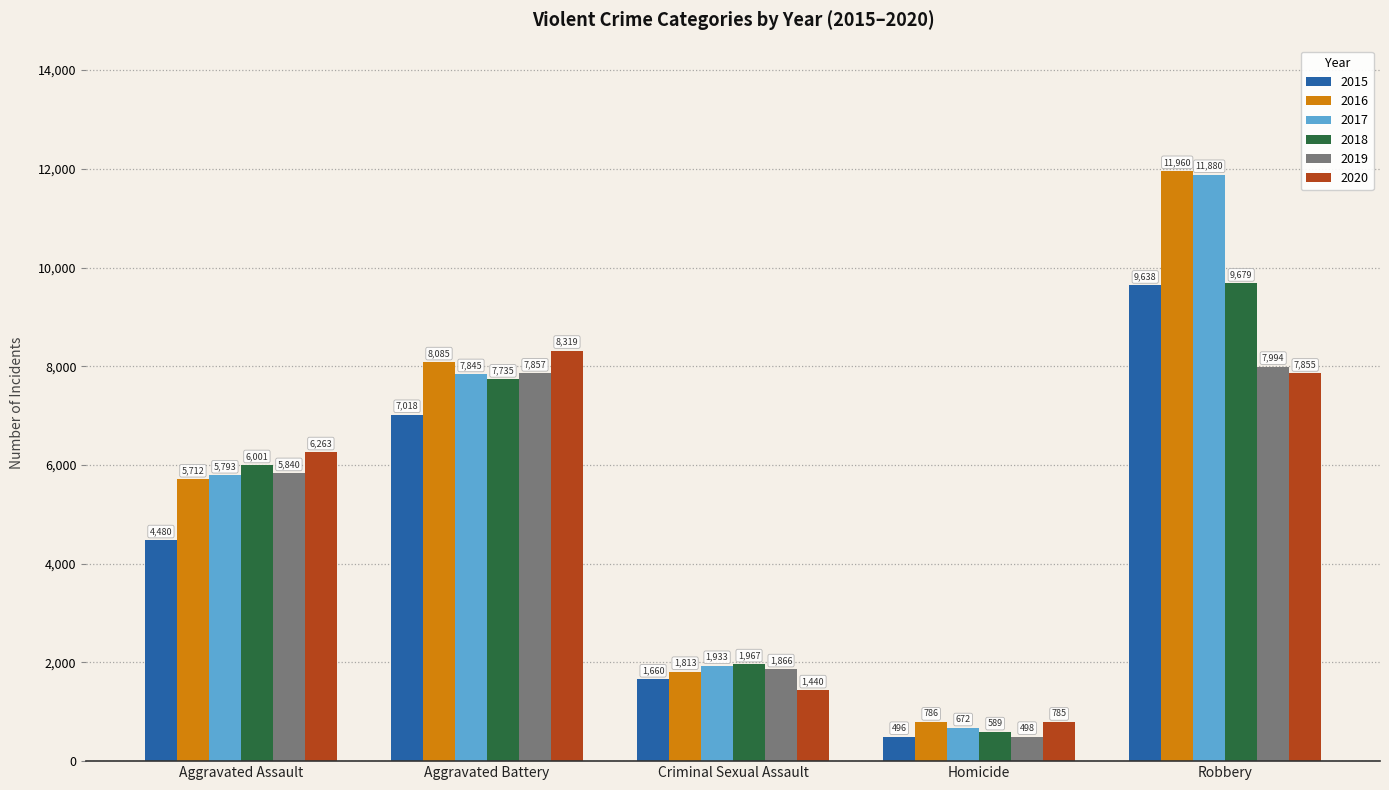

What is the average value of the 2018 series?

5194